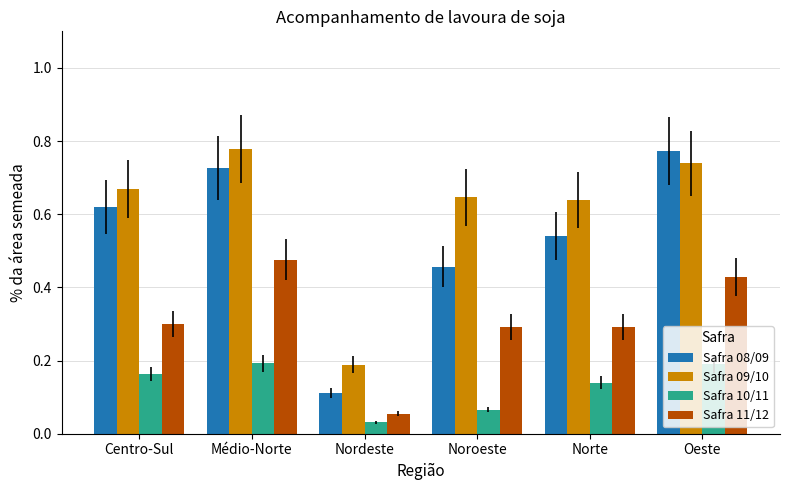

Is the value of Safra 08/09 at Centro-Sul greater than the value of Safra 11/12 at Centro-Sul?

Yes